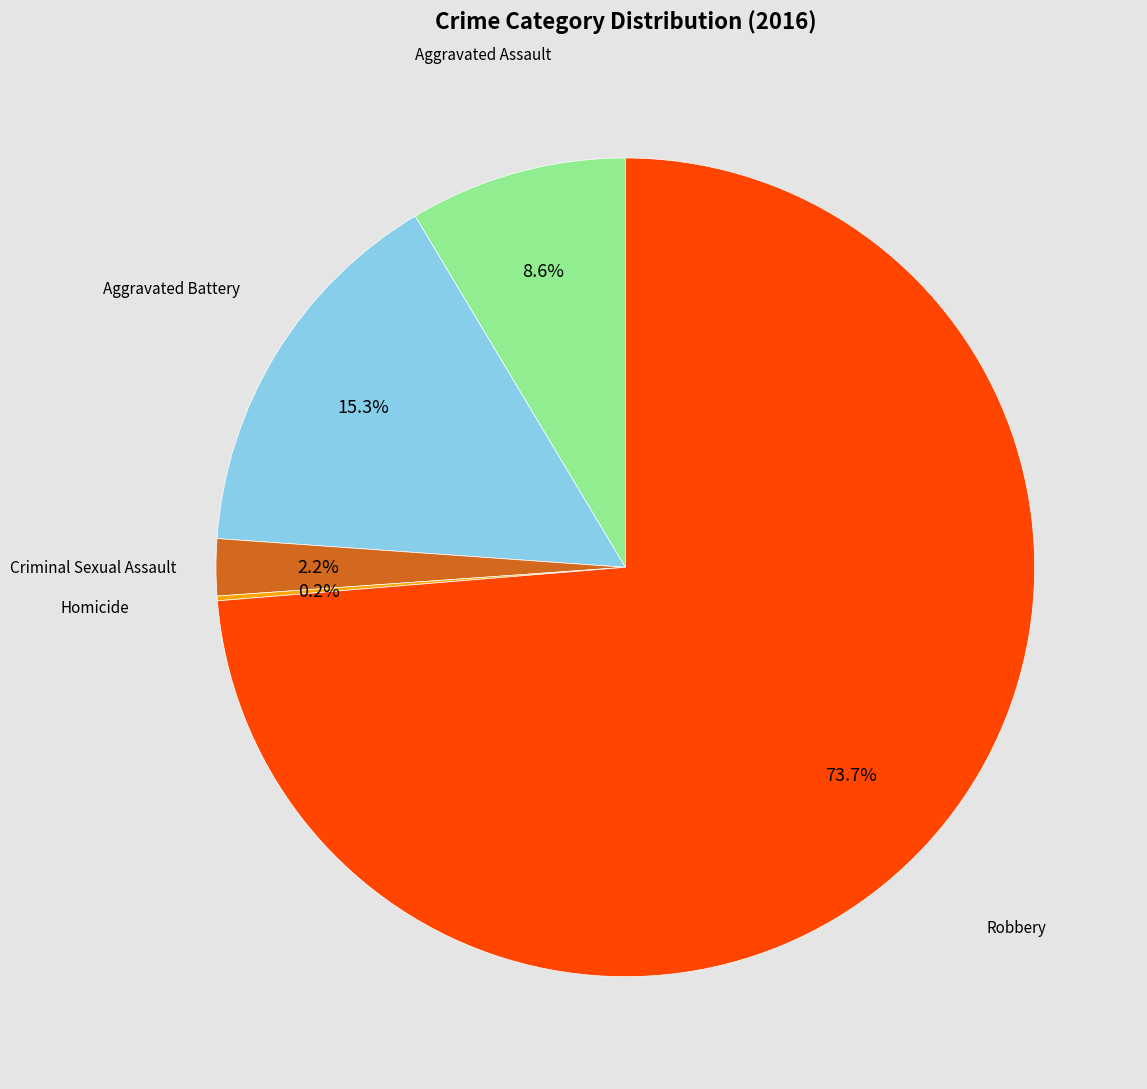

To the nearest percent, what percentage of the pie is Aggravated Battery?

15%